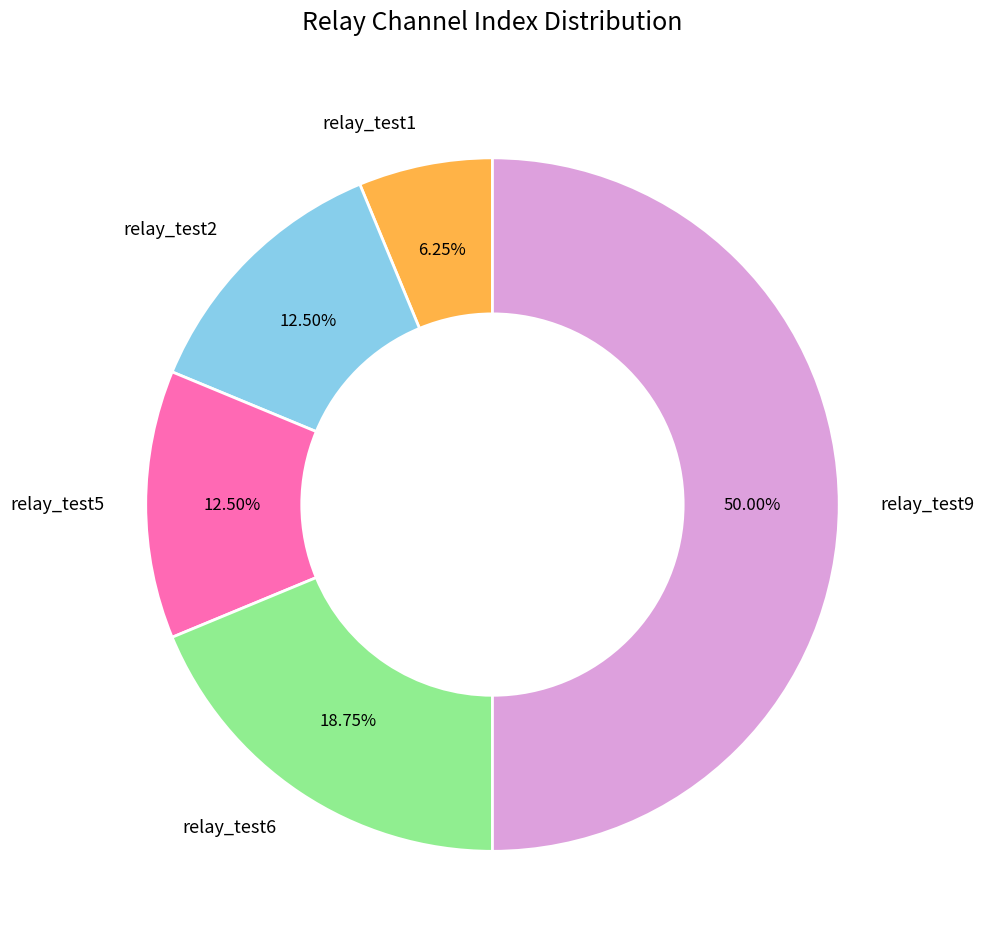

How many segments does this pie chart have?

5